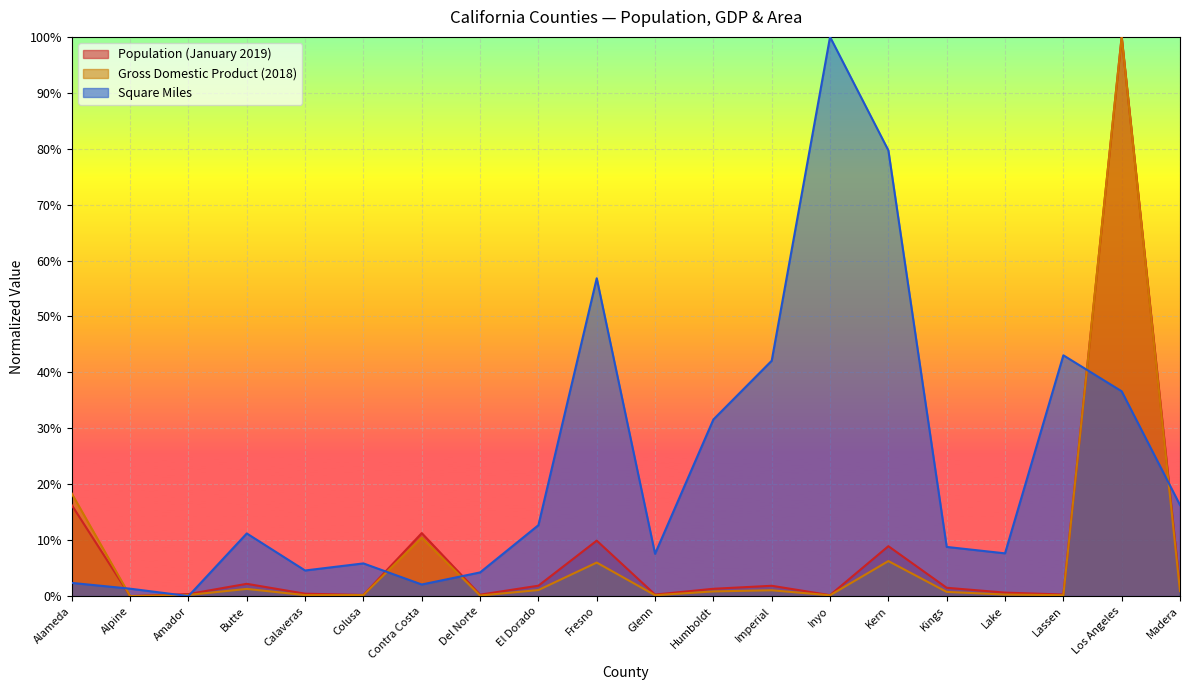

Reading left to right, transcribe all the data shown in this chart.

Population (January 2019): Alameda=0.2	Alpine=0.0	Amador=0.0	Butte=0.0	Calaveras=0.0	Colusa=0.0	Contra Costa=0.1	Del Norte=0.0	El Dorado=0.0	Fresno=0.1	Glenn=0.0	Humboldt=0.0	Imperial=0.0	Inyo=0.0	Kern=0.1	Kings=0.0	Lake=0.0	Lassen=0.0	Los Angeles=1.0	Madera=0.0
Gross Domestic Product (2018): Alameda=0.2	Alpine=0.0	Amador=0.0	Butte=0.0	Calaveras=0.0	Colusa=0.0	Contra Costa=0.1	Del Norte=0.0	El Dorado=0.0	Fresno=0.1	Glenn=0.0	Humboldt=0.0	Imperial=0.0	Inyo=0.0	Kern=0.1	Kings=0.0	Lake=0.0	Lassen=0.0	Los Angeles=1.0	Madera=0.0
Square Miles: Alameda=0.0	Alpine=0.0	Amador=0.0	Butte=0.1	Calaveras=0.0	Colusa=0.1	Contra Costa=0.0	Del Norte=0.0	El Dorado=0.1	Fresno=0.6	Glenn=0.1	Humboldt=0.3	Imperial=0.4	Inyo=1.0	Kern=0.8	Kings=0.1	Lake=0.1	Lassen=0.4	Los Angeles=0.4	Madera=0.2